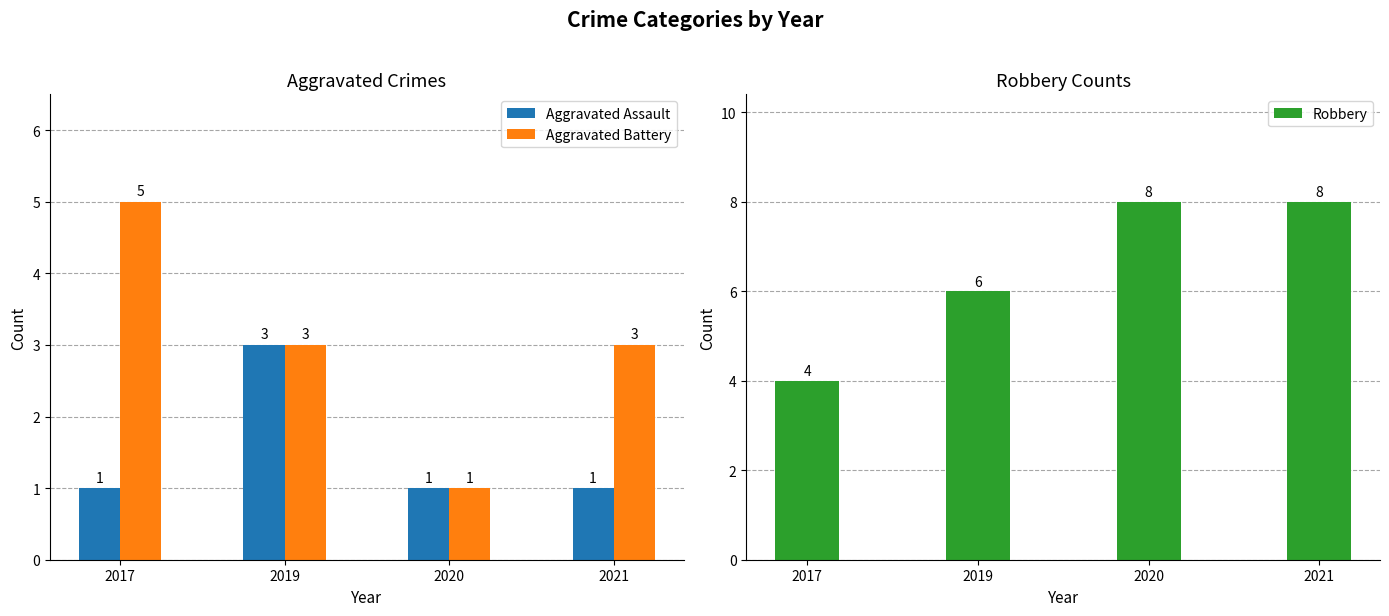

At which label does Robbery reach its peak?

2020